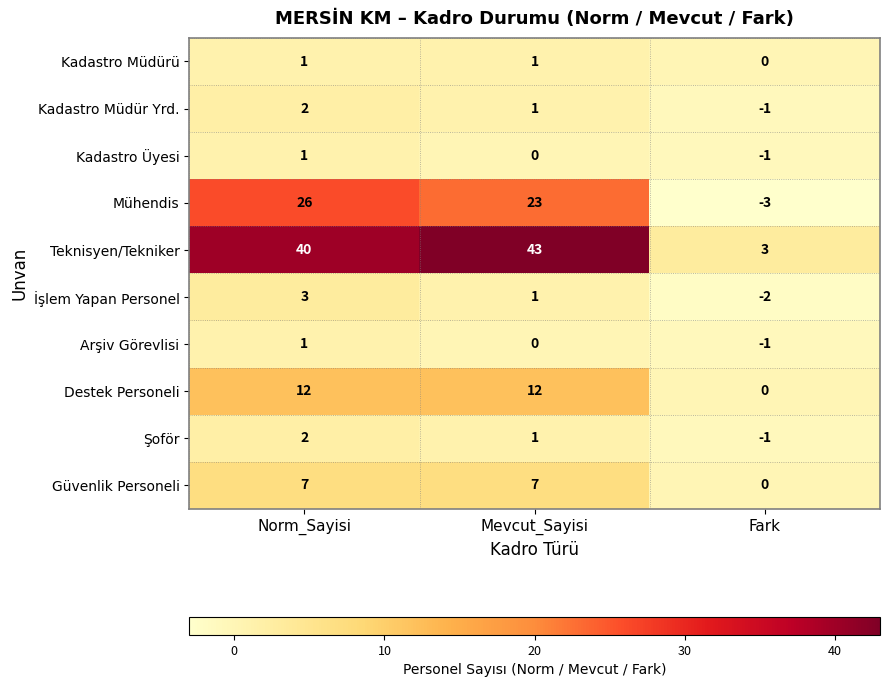

The Kadastro Müdür Yrd. series shows 2 at Norm_Sayisi. True or false?

True